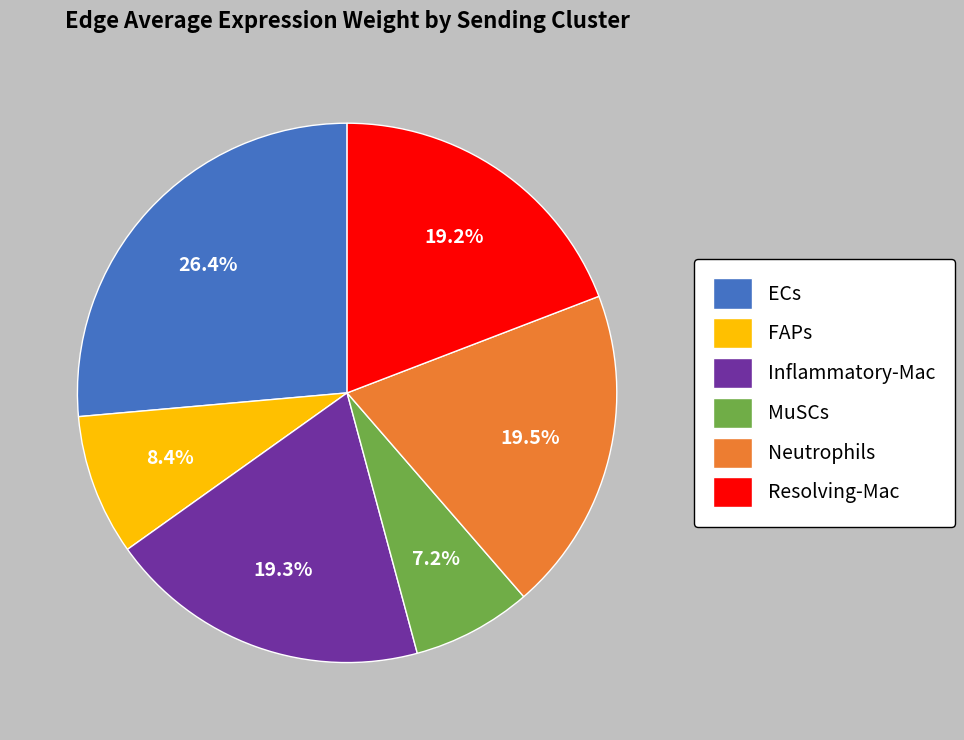

Which category has the smallest portion of the pie?

MuSCs